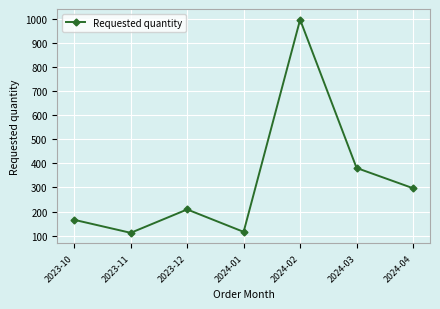

Where is the data nearest to the value 554?

2024-03